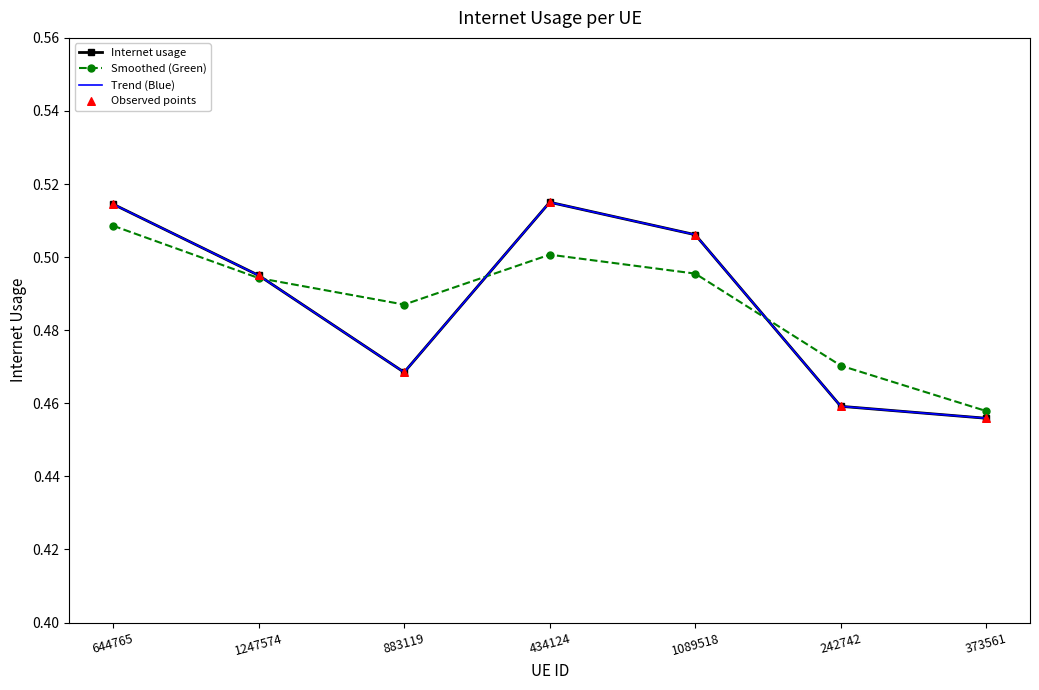

What is the total value across all series at 883119?

1.9